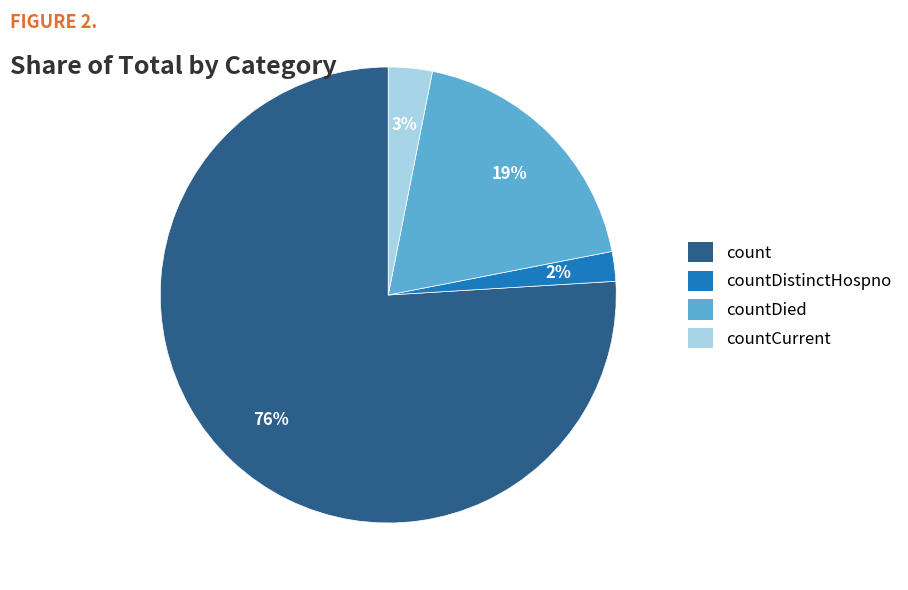

To the nearest percent, what is the difference between the largest and smallest slice percentages?

74%